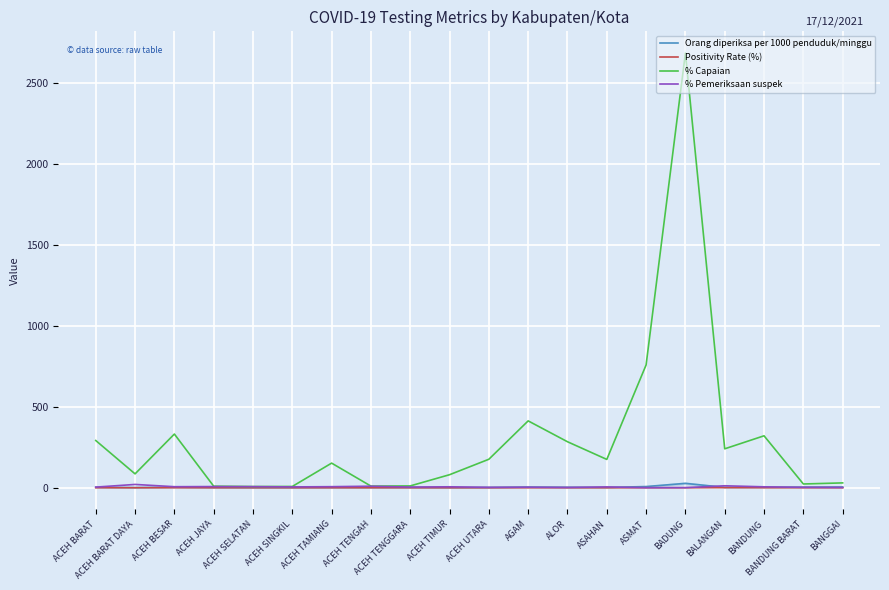

What is the maximum value shown in the chart?

2687.0